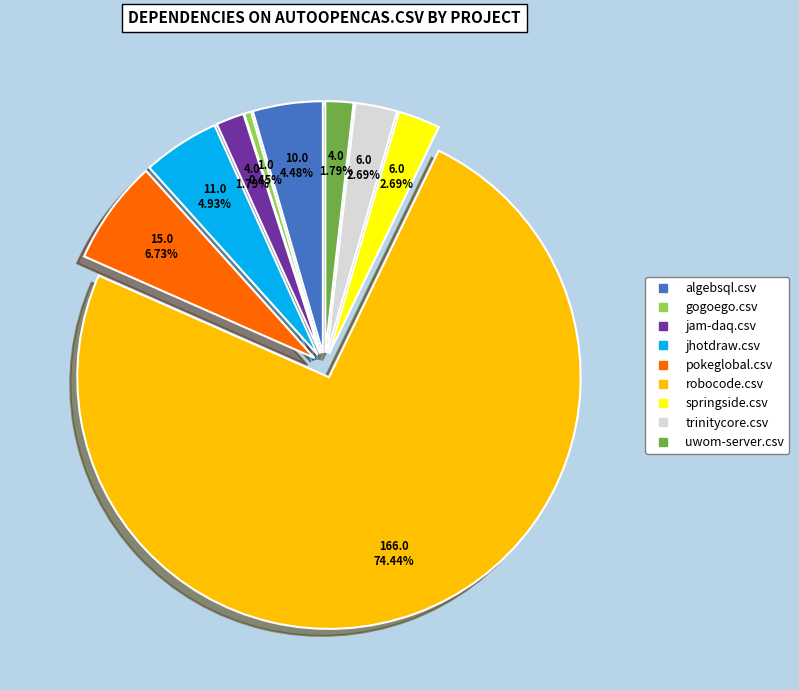

Does any single category account for the majority?

Yes